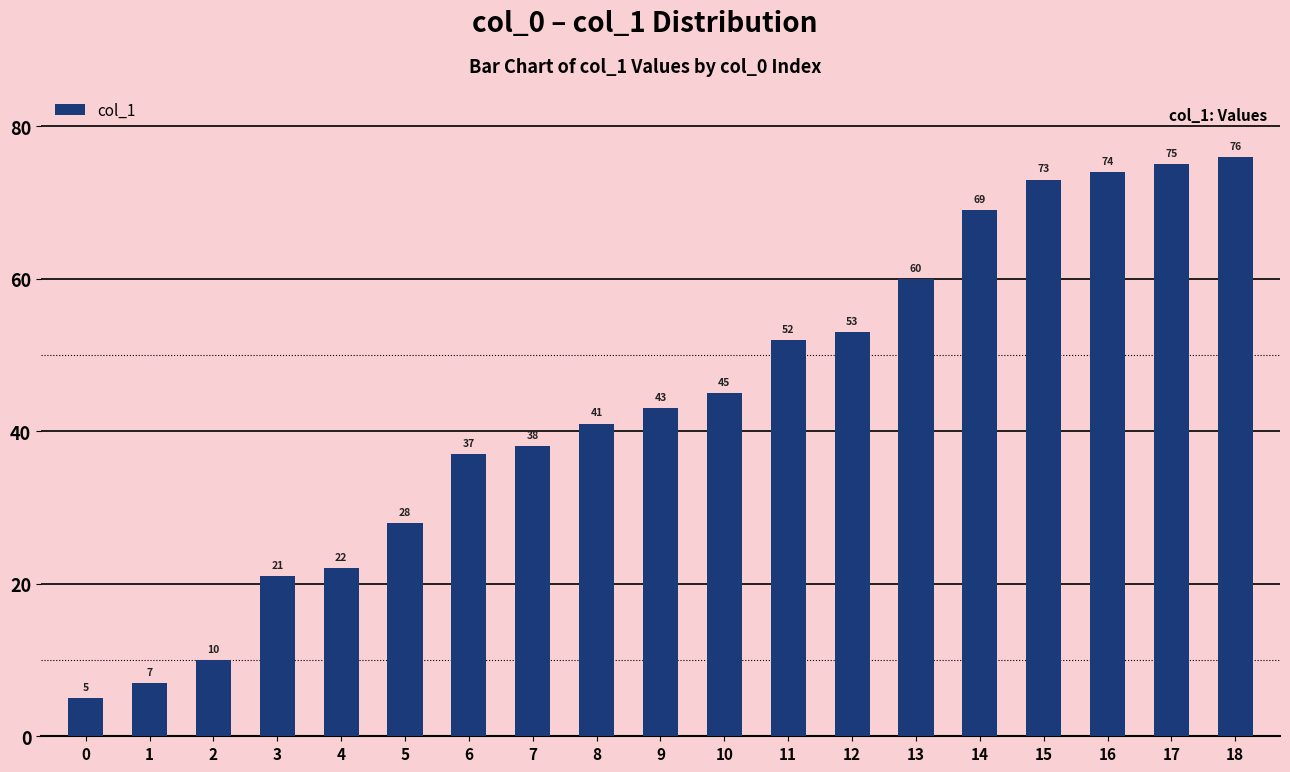

Are the bars grouped side by side (vs. stacked)?

No